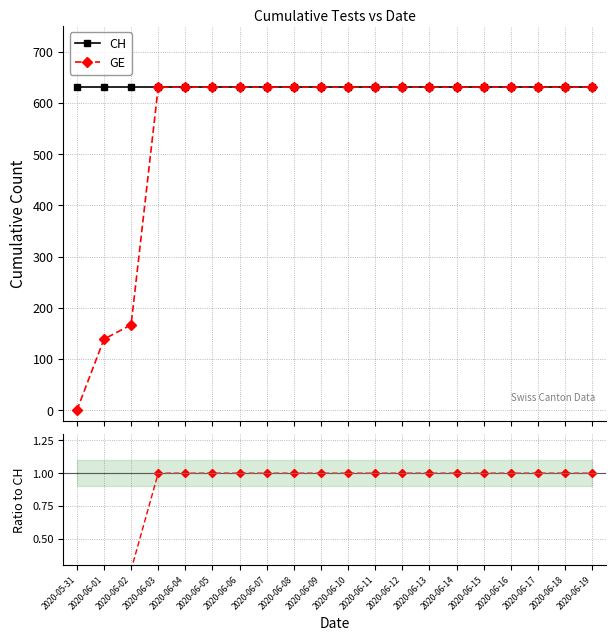

Read the GE value at 2020-06-18.

631.0